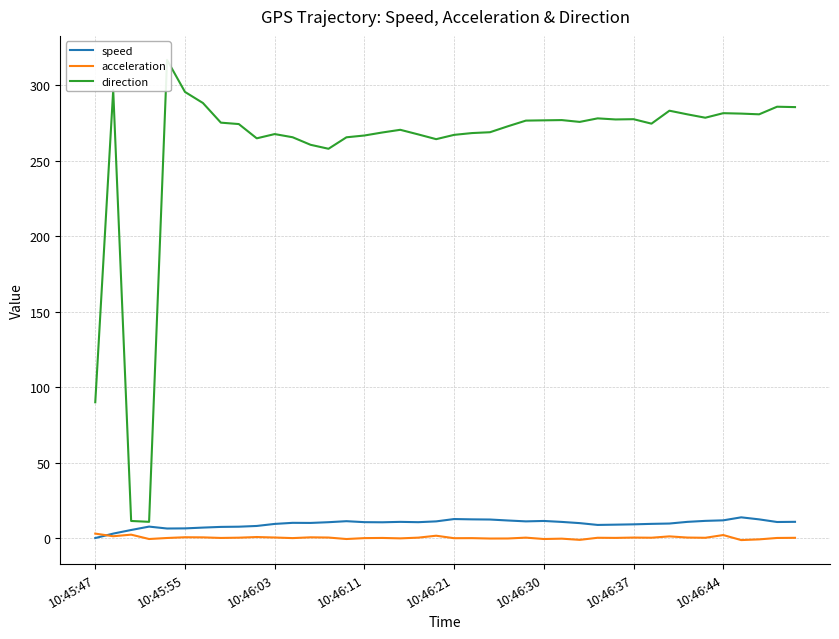

Rank the series by their maximum value, from lowest to highest.

acceleration, speed, direction